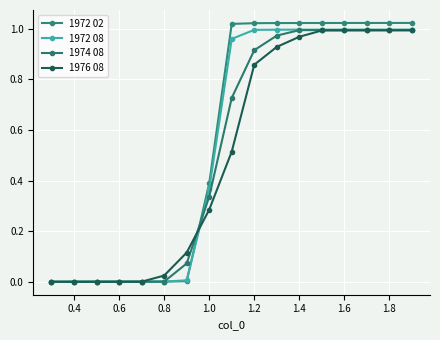

Reading left to right, list all the values displayed in this chart.

1972 02: 0.0	0.0	0.0	0.0	0.0	0.0	0.0	0.4	1.0	1.0	1.0	1.0	1.0	1.0	1.0	1.0	1.0
1972 08: 0.0	0.0	0.0	0.0	0.0	0.0	0.0	0.4	1.0	1.0	1.0	1.0	1.0	1.0	1.0	1.0	1.0
1974 08: 0.0	0.0	0.0	0.0	0.0	0.0	0.1	0.3	0.7	0.9	1.0	1.0	1.0	1.0	1.0	1.0	1.0
1976 08: 0.0	0.0	0.0	0.0	0.0	0.0	0.1	0.3	0.5	0.9	0.9	1.0	1.0	1.0	1.0	1.0	1.0